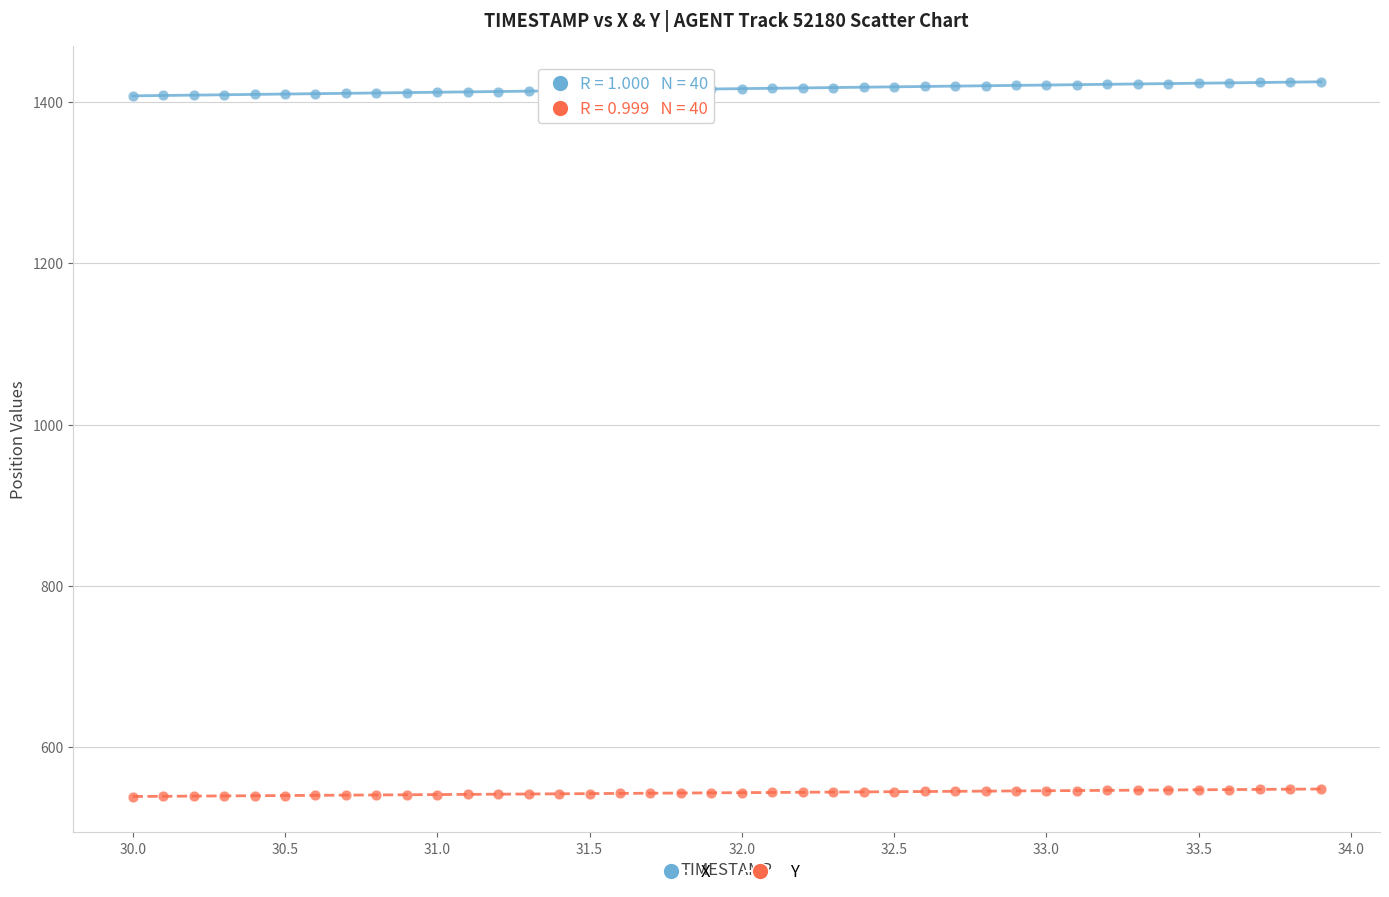

Which series reaches the maximum Y coordinate?

X